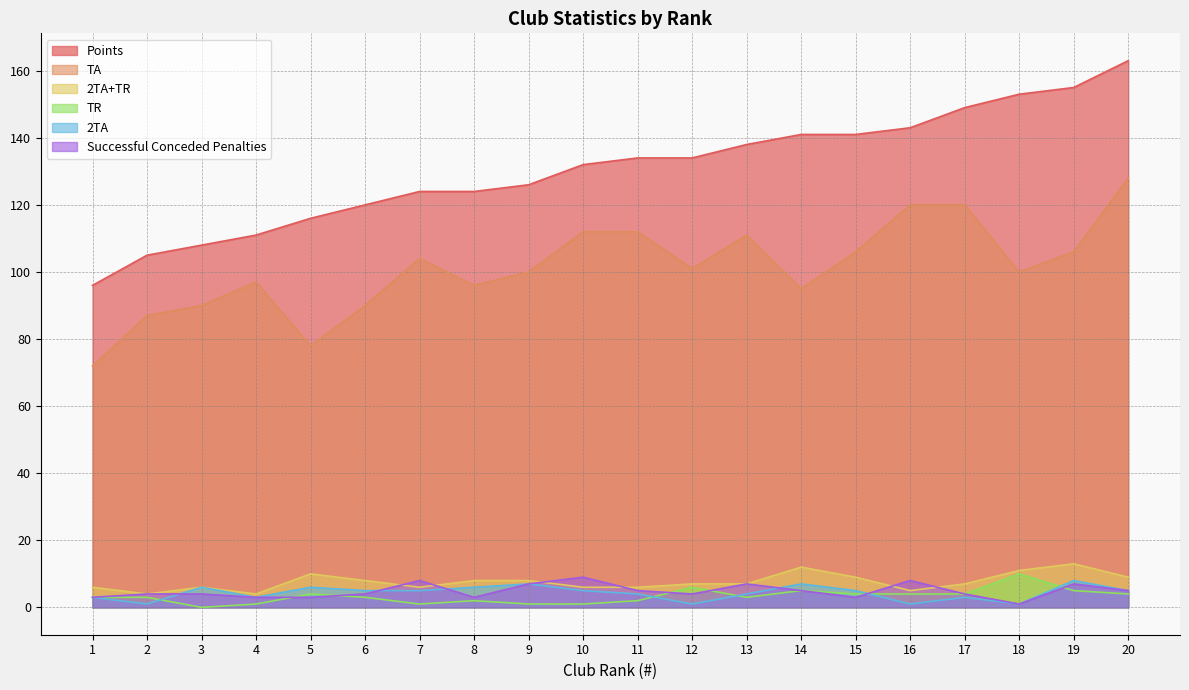

True or false: Successful Conceded Penalties has more than 1 interior local peaks.

True